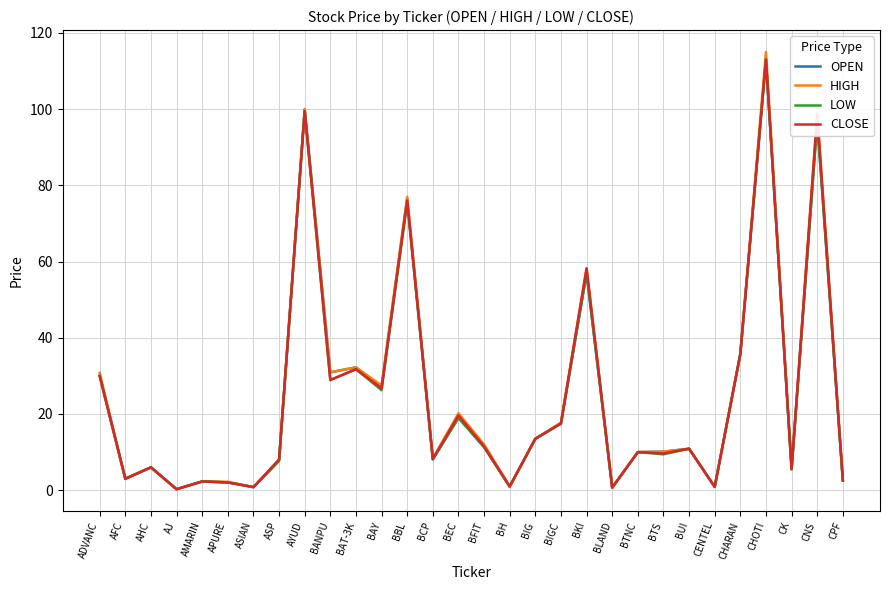

The HIGH series shows 77.0 at BBL. True or false?

True